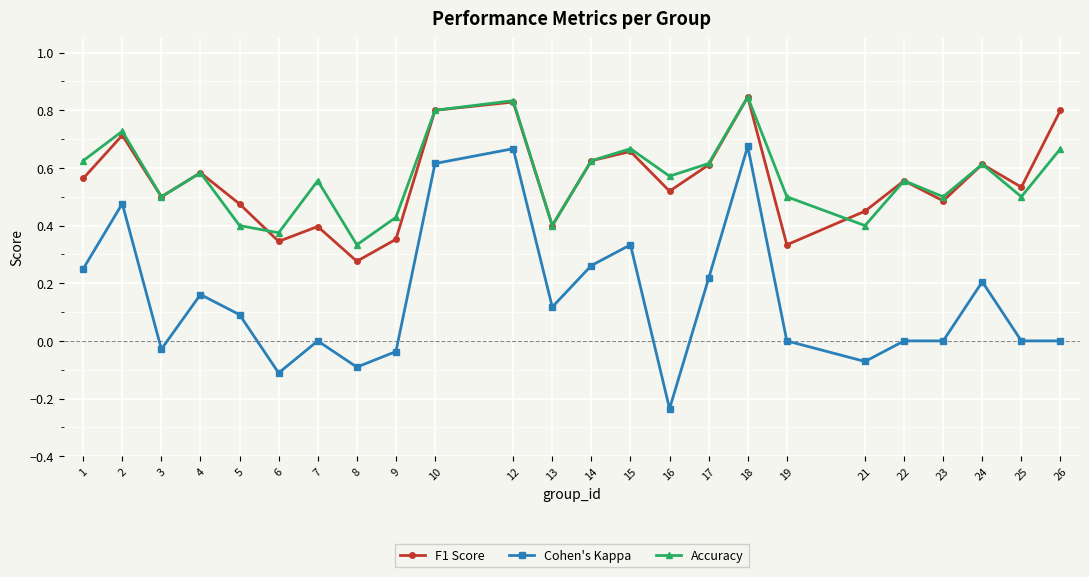

Which series has the largest range (max minus min)?

Cohen's Kappa